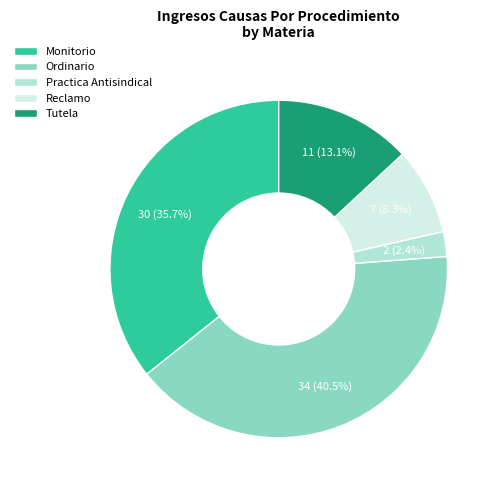

Rank the categories by value from highest to lowest.

Ordinario, Monitorio, Tutela, Reclamo, Practica Antisindical